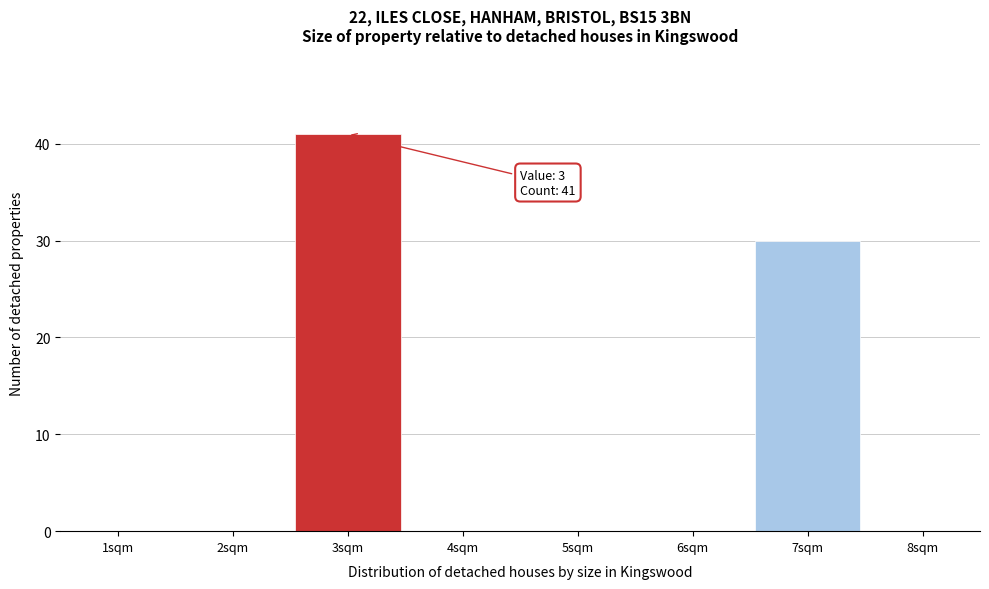

Reading left to right, extract all data points from this chart.

1sqm=0	2sqm=0	3sqm=41	4sqm=0	5sqm=0	6sqm=0	7sqm=30	8sqm=0